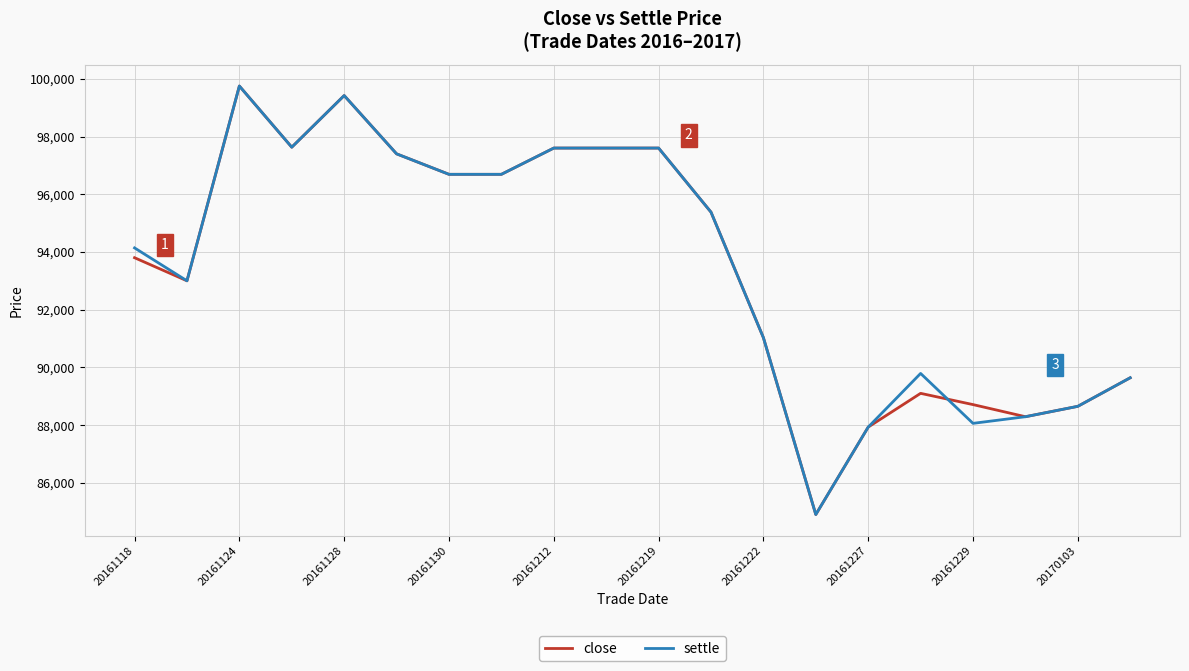

What is the greatest value displayed?

99750